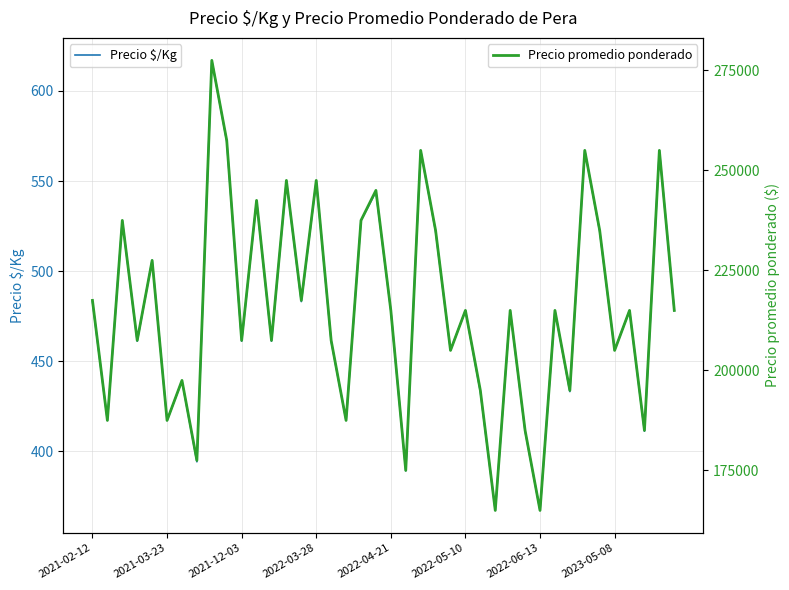

How many interior local valleys does the Precio promedio ponderado series have?

15